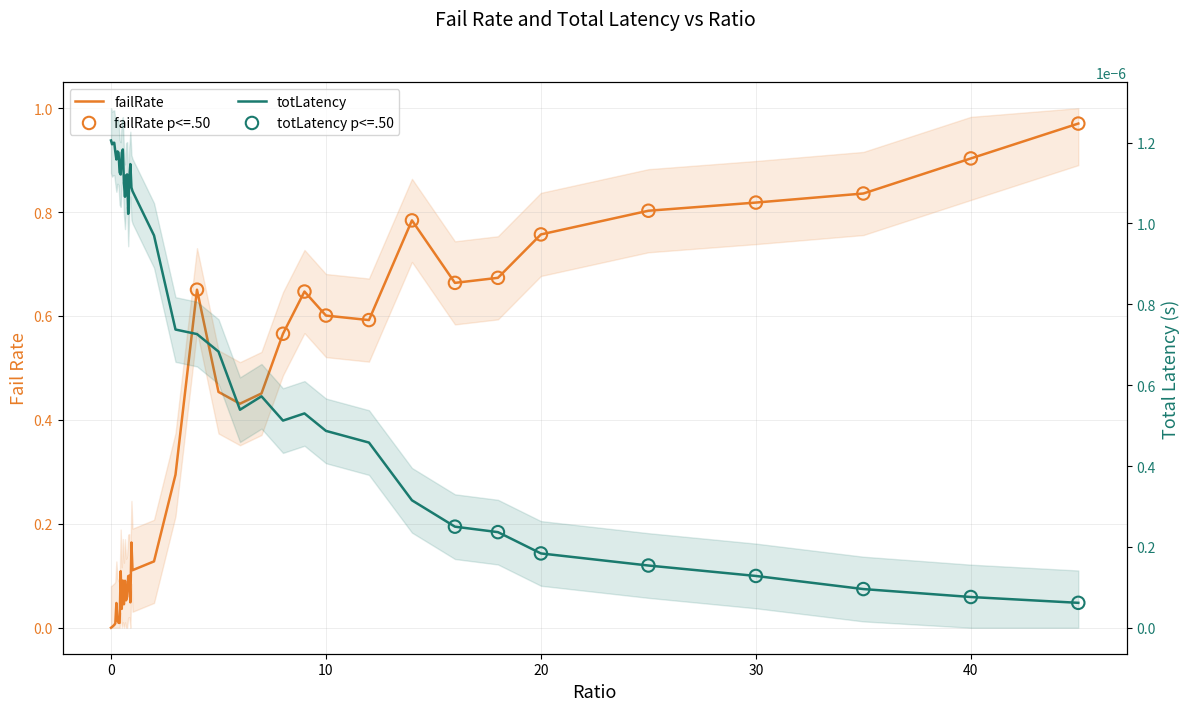

Which series has the largest total across all categories?

failRate